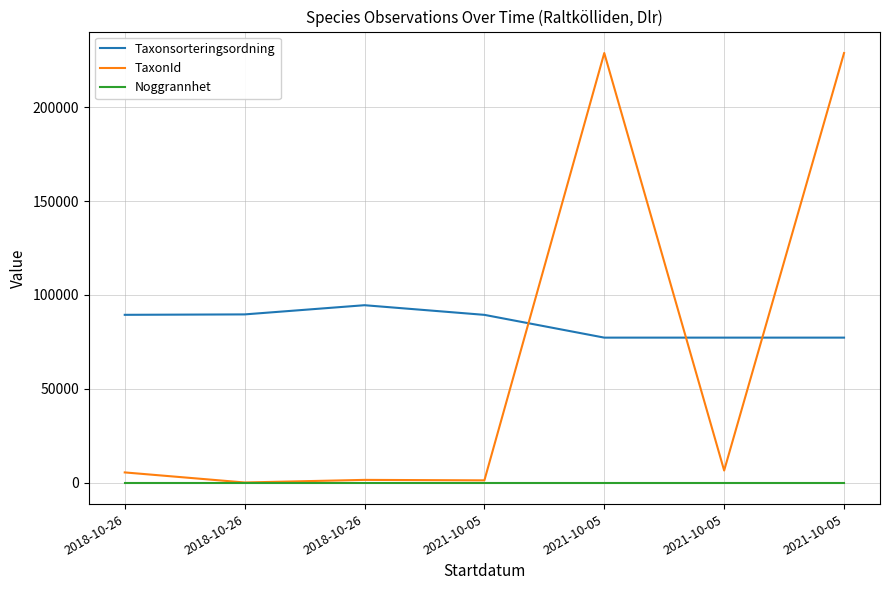

What are all the series names shown in the legend?

Taxonsorteringsordning, TaxonId, Noggrannhet